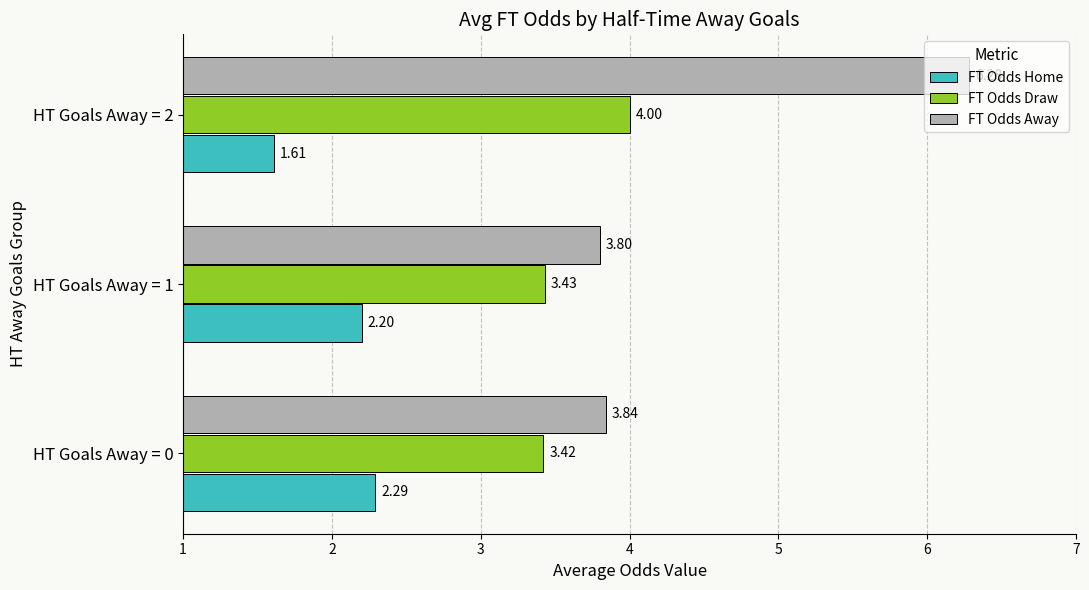

At how many categories does at least one series exceed 2?

3